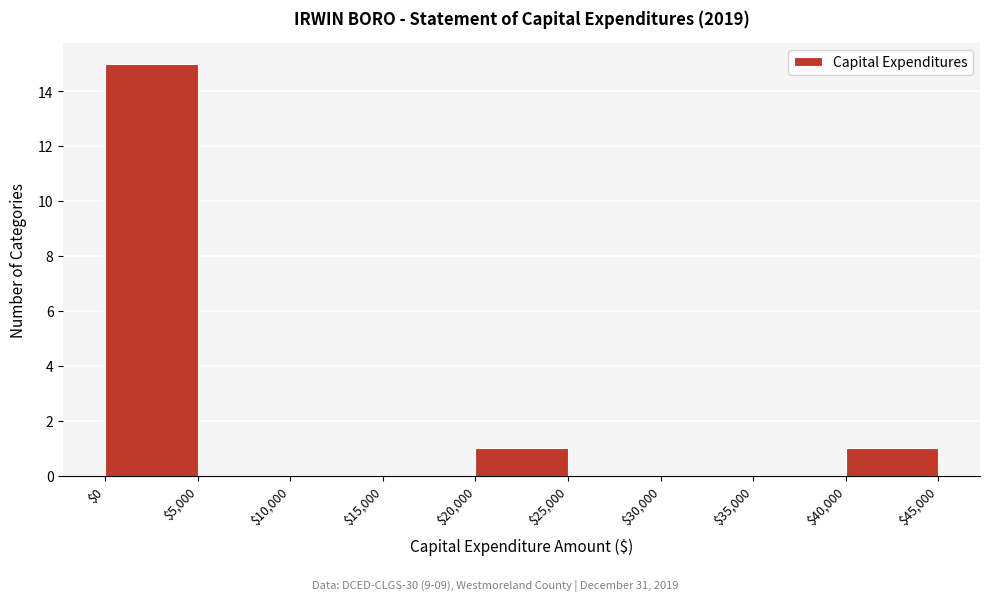

Reading left to right, transcribe this chart: for each bar, give the range it covers on the x-axis and its height. The values are not printed on the chart, so give them approximately, as read against the axis.

$0 to $5,000: 15
$5,000 to $10,000: 0
$10,000 to $15,000: 0
$15,000 to $20,000: 0
$20,000 to $25,000: 1
$25,000 to $30,000: 0
$30,000 to $35,000: 0
$35,000 to $40,000: 0
$40,000 to $45,000: 1